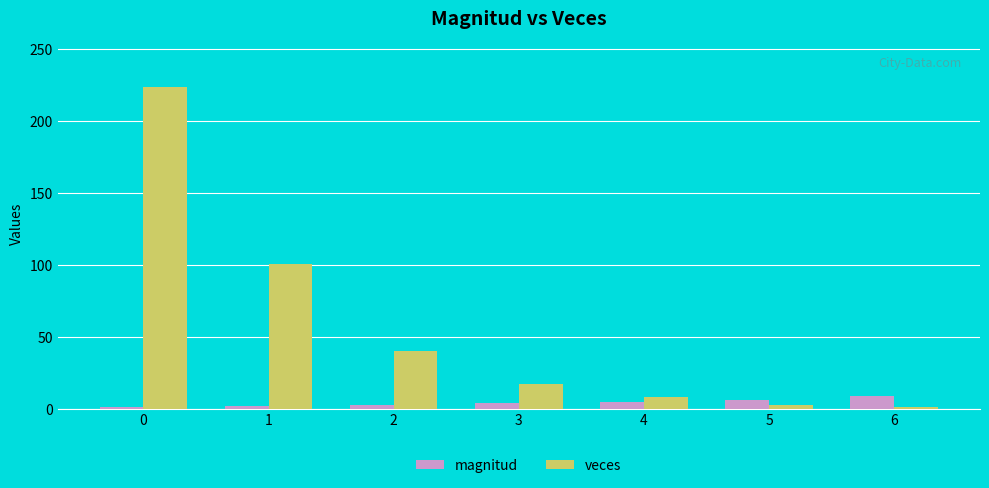

Is the value of veces at 4 greater than the value of magnitud at 2?

Yes